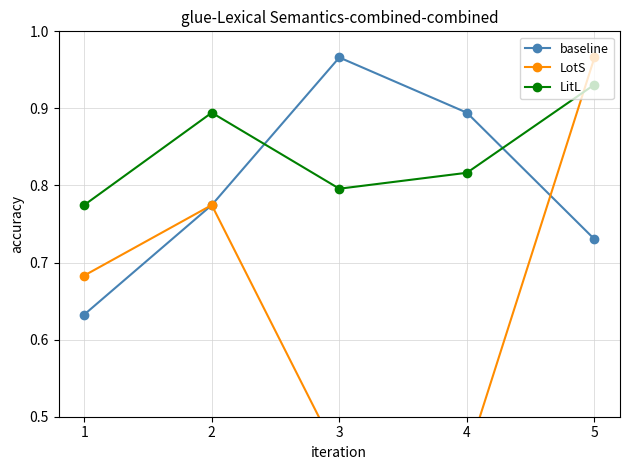

What is the difference between the maximum and second lowest values in the baseline series?

0.2